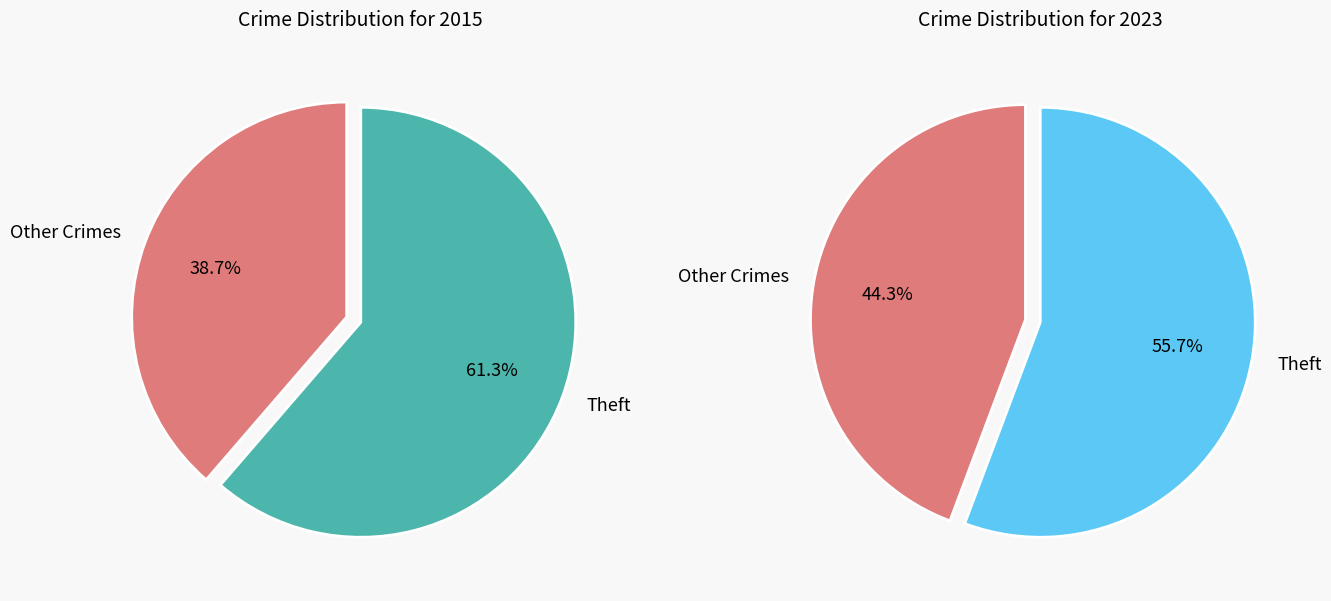

Combined, do Aggravated Battery and Theft account for over 50%?

Yes